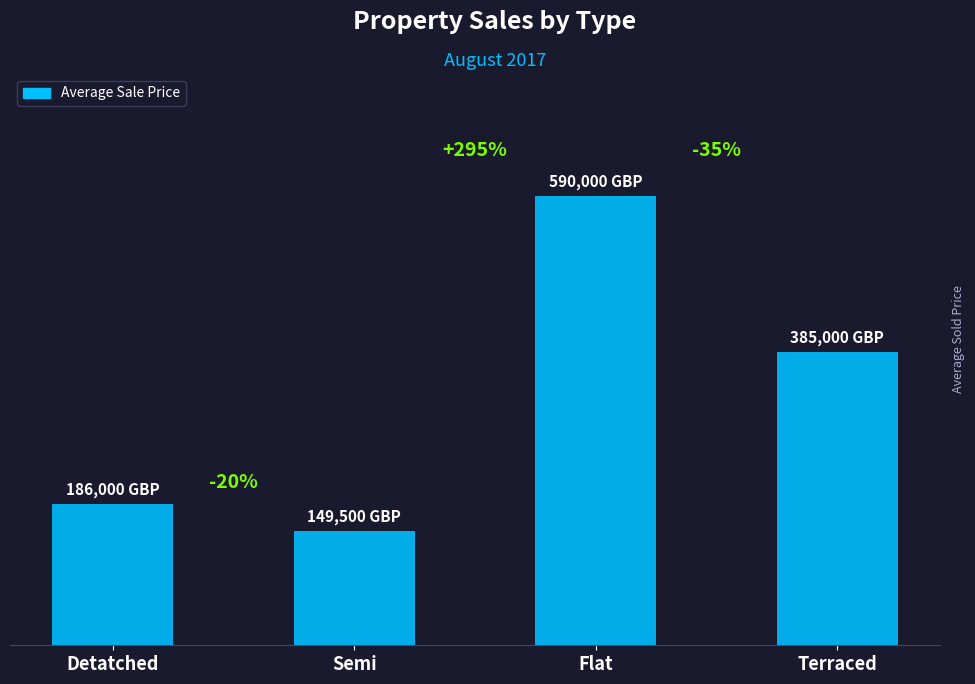

What is the approximate value at Semi, to the nearest 50?

149500